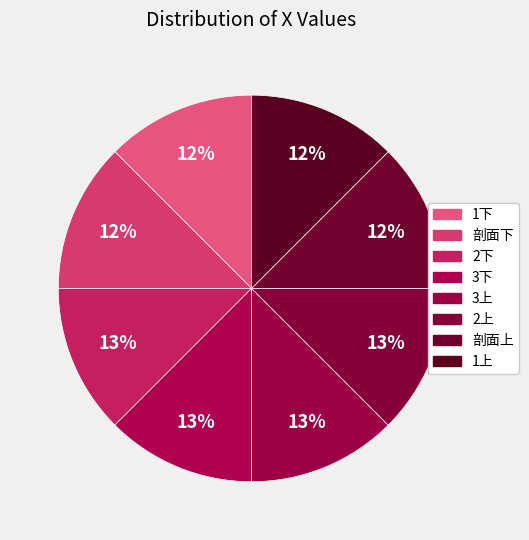

Count the number of slices in the pie.

8